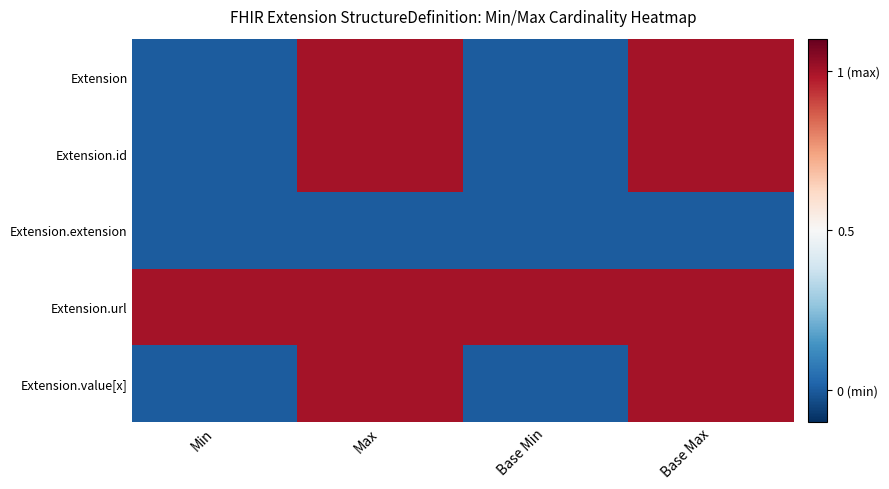

At which category is the sum across all series the highest?

Max